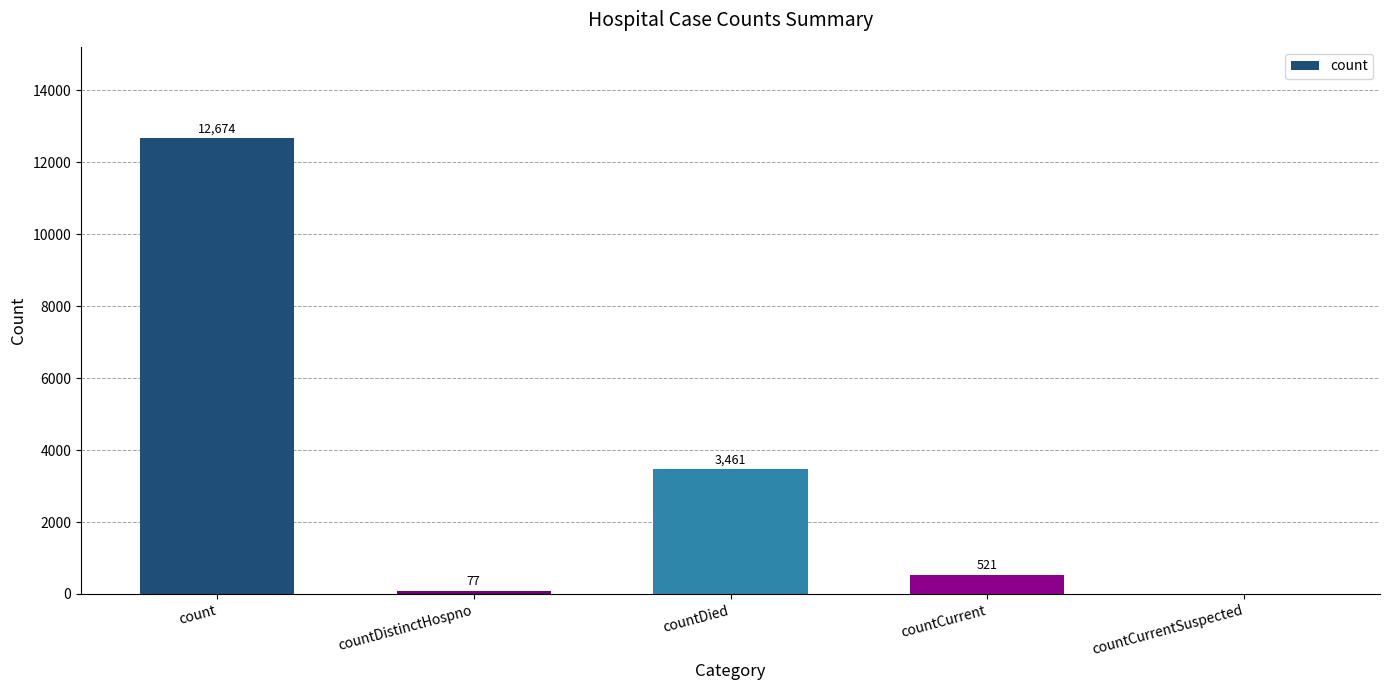

What is the sum of the values at countDied and countCurrent?

3982